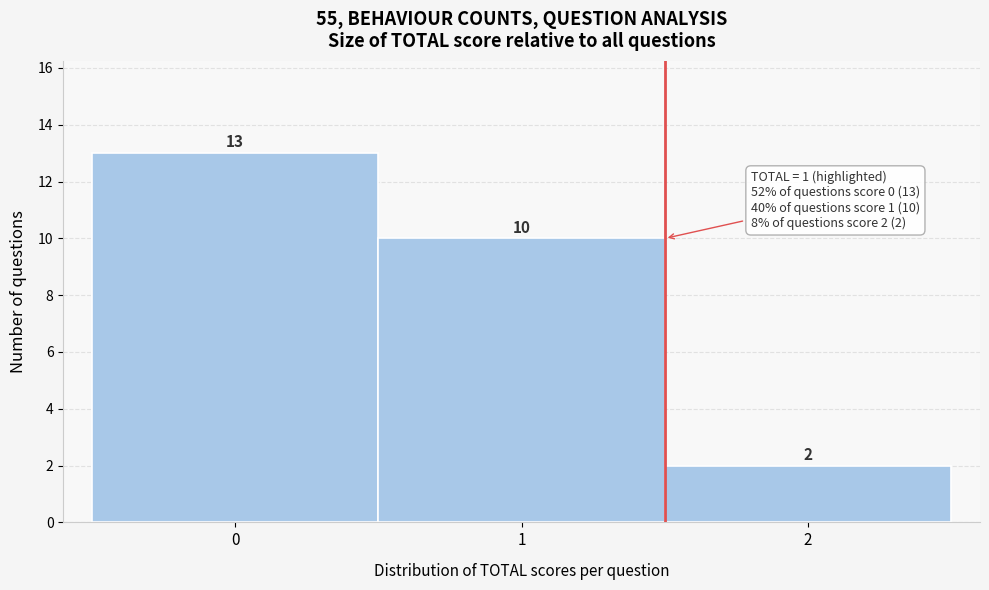

Reading left to right, transcribe this chart: for each bar, give the range it covers on the x-axis and its height.

-0.5 to 0.5: 13
0.5 to 1.5: 10
1.5 to 2.5: 2